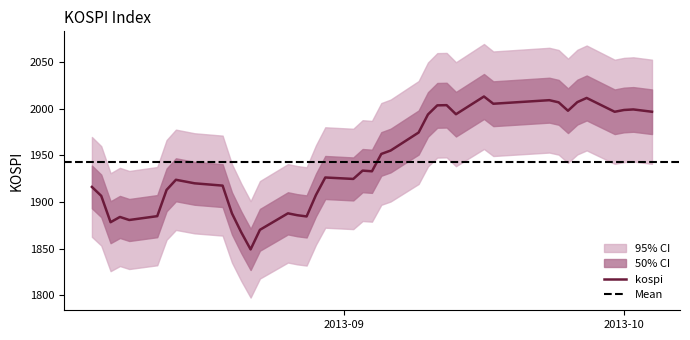

What is the minimum value shown in the chart?

1849.1